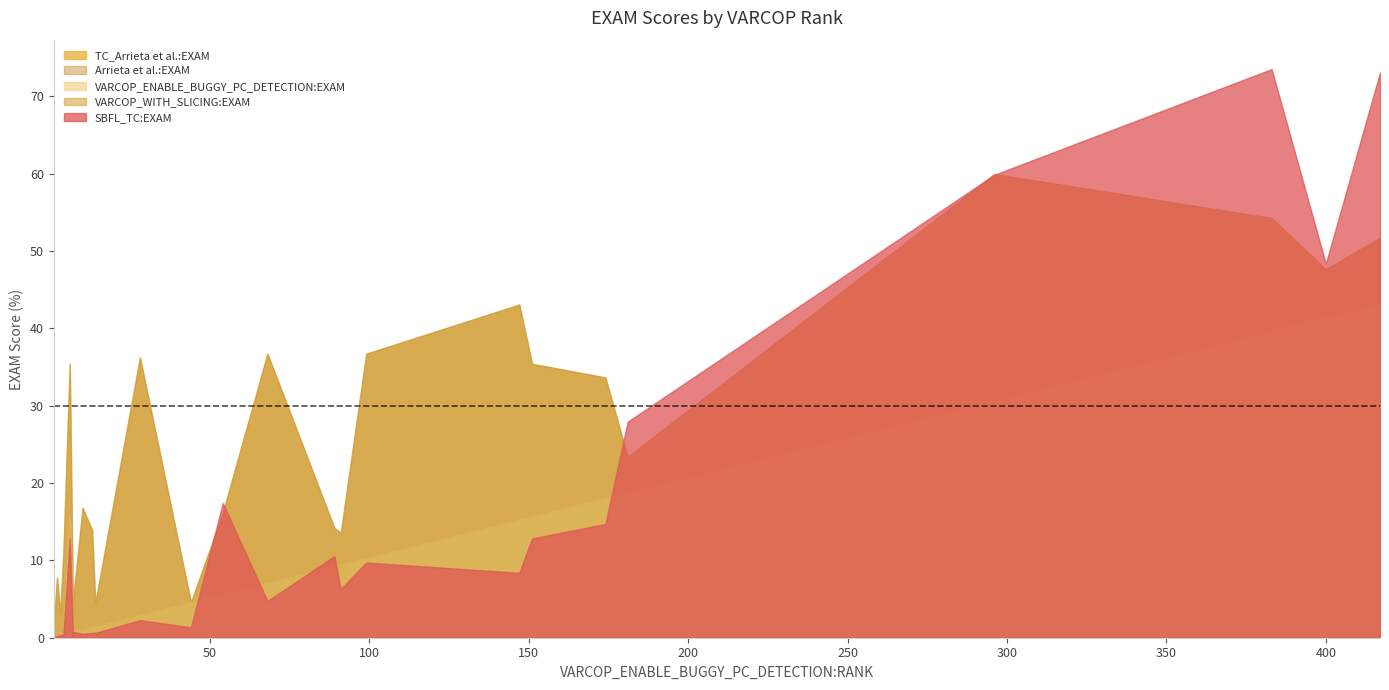

List the series in order of their peak value, highest first.

SBFL_TC:EXAM, TC_Arrieta et al.:EXAM, Arrieta et al.:EXAM, VARCOP_ENABLE_BUGGY_PC_DETECTION:EXAM, VARCOP_WITH_SLICING:EXAM